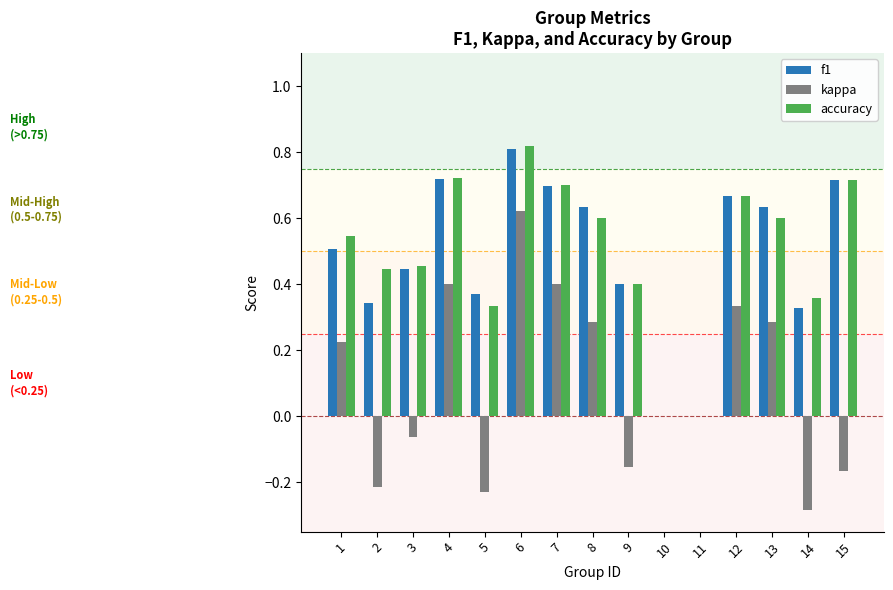

At which category is the sum across all series the highest?

6